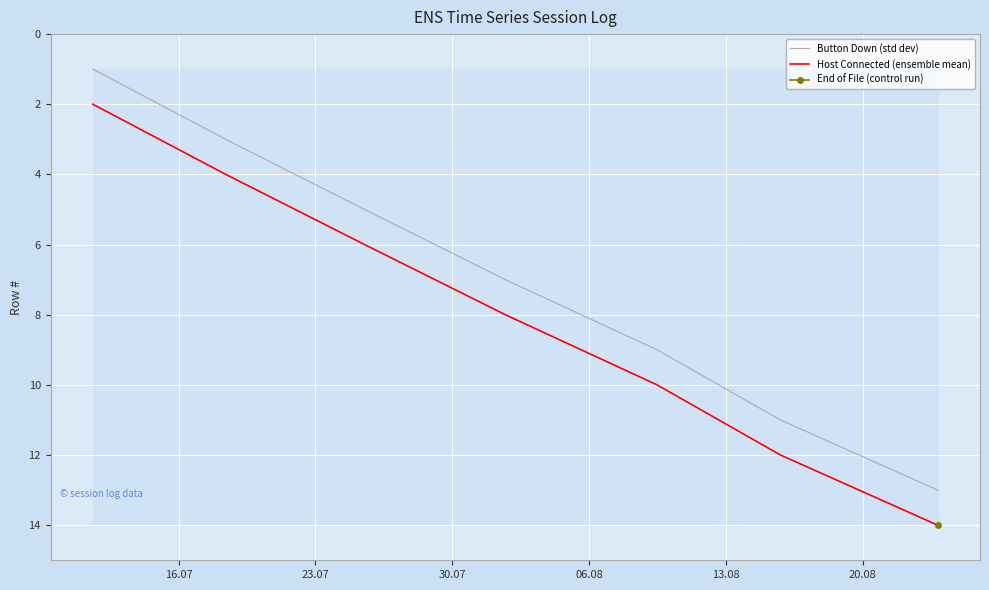

What is the highest value of the Host Connected (ensemble mean) series?

14